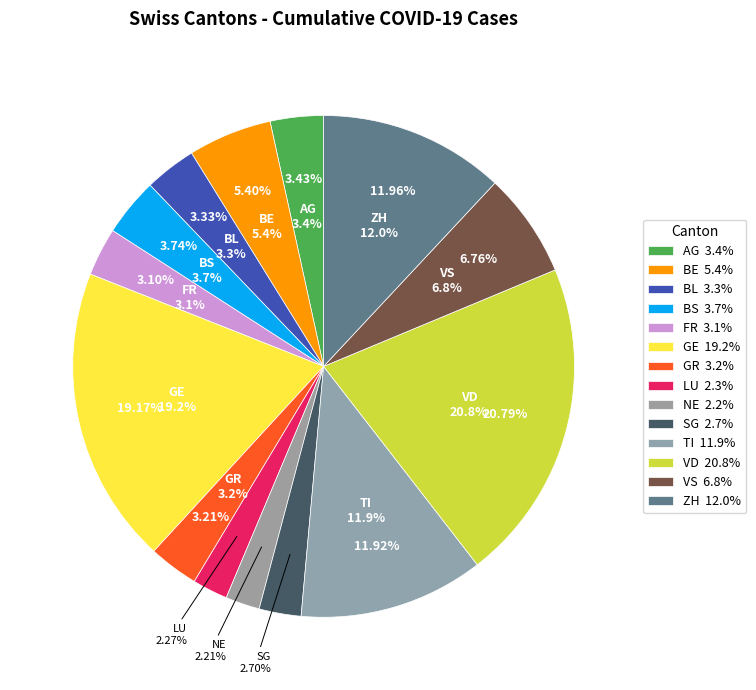

Rank the categories by value from highest to lowest.

VD, GE, ZH, TI, VS, BE, BS, AG, BL, GR, FR, SG, LU, NE